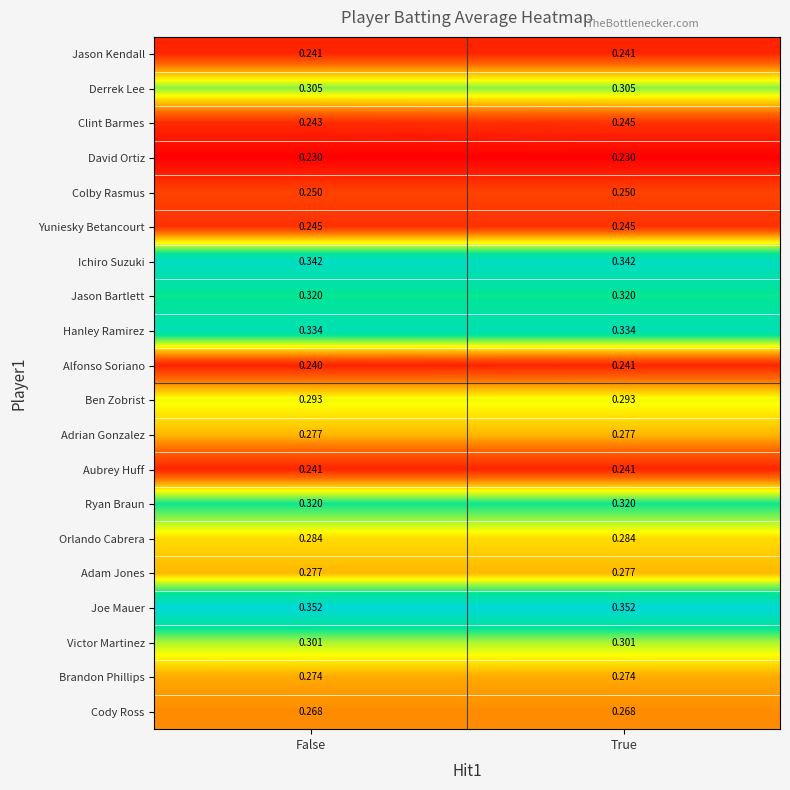

Which series changed the most between False and True?

Clint Barmes